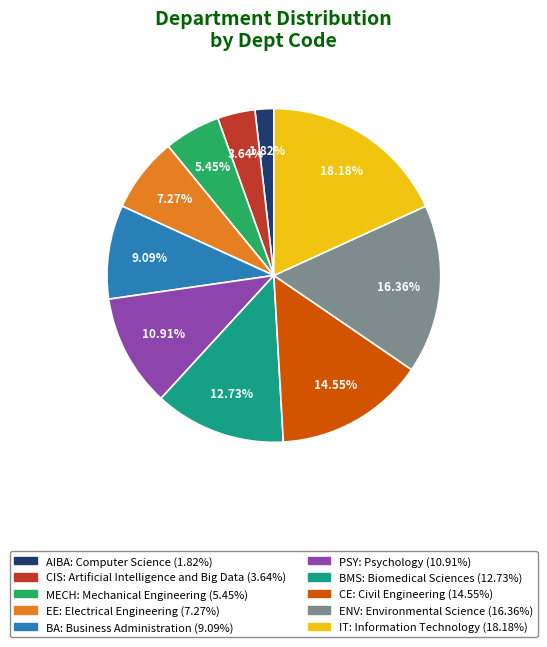

How many slices are in this pie chart?

10